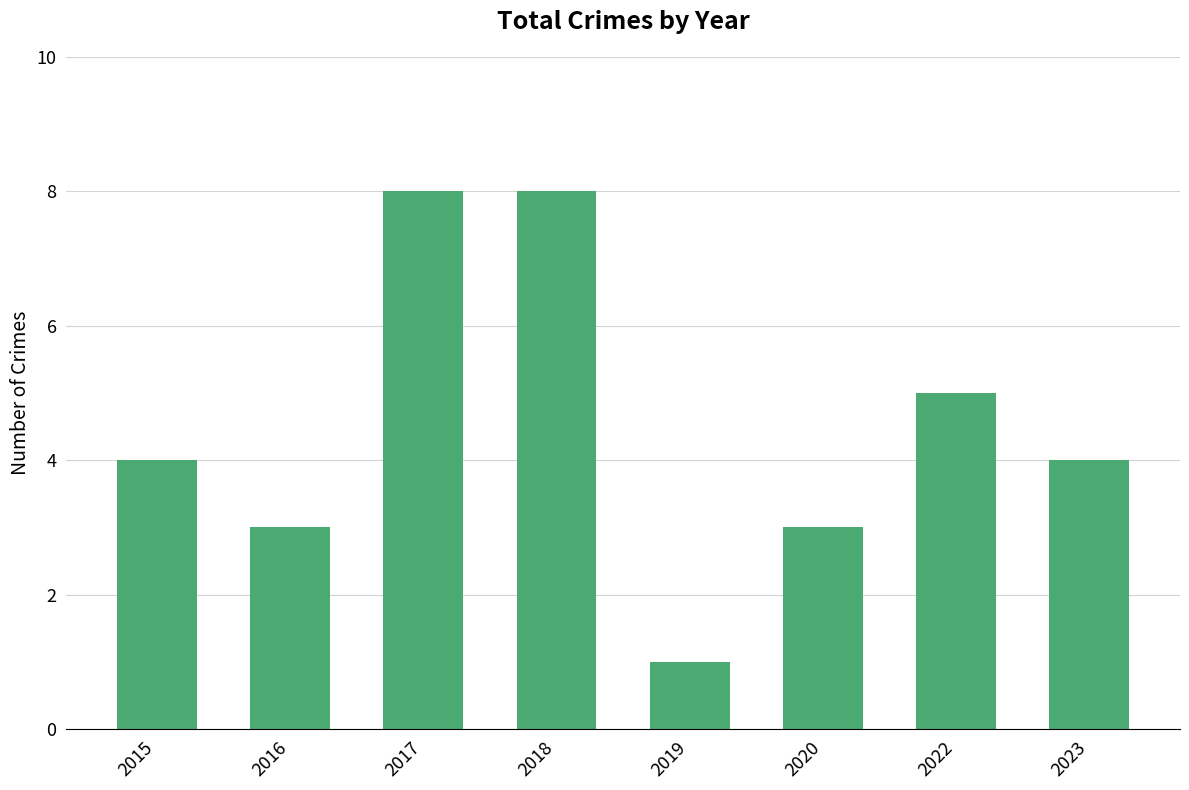

How many bars are there in total?

8